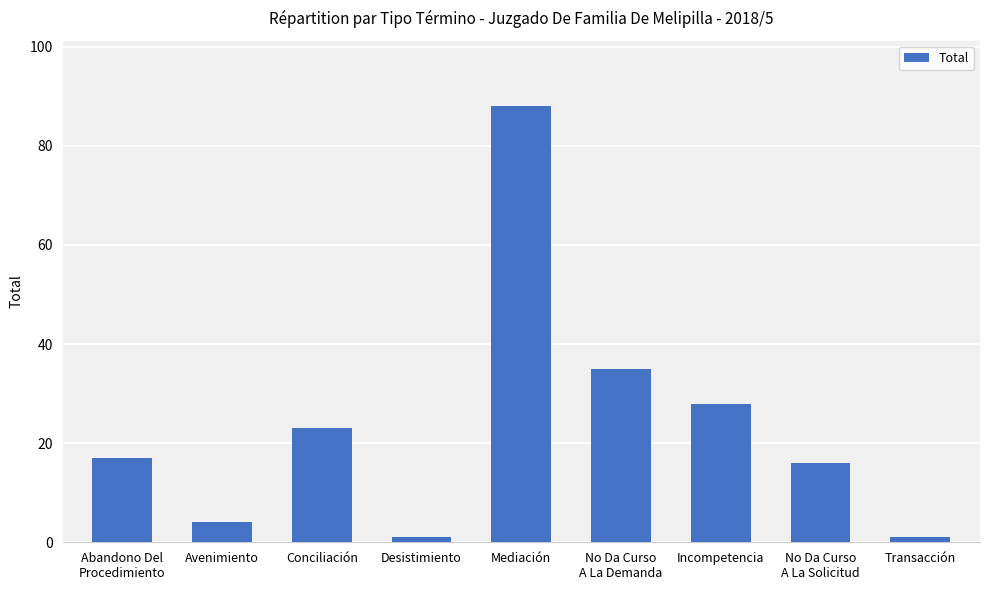

True or false: the data shows 34 at Conciliación.

False